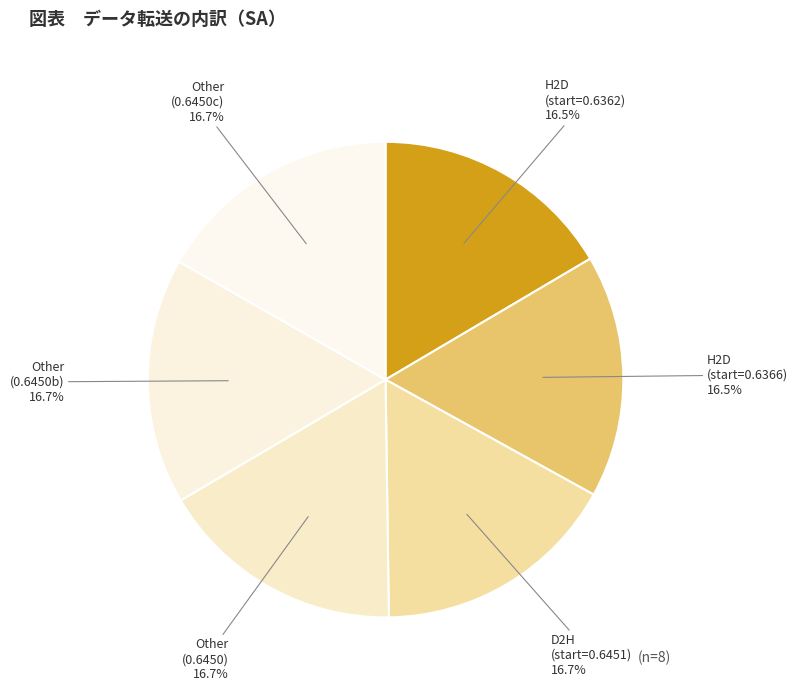

How many slices are in this pie chart?

6